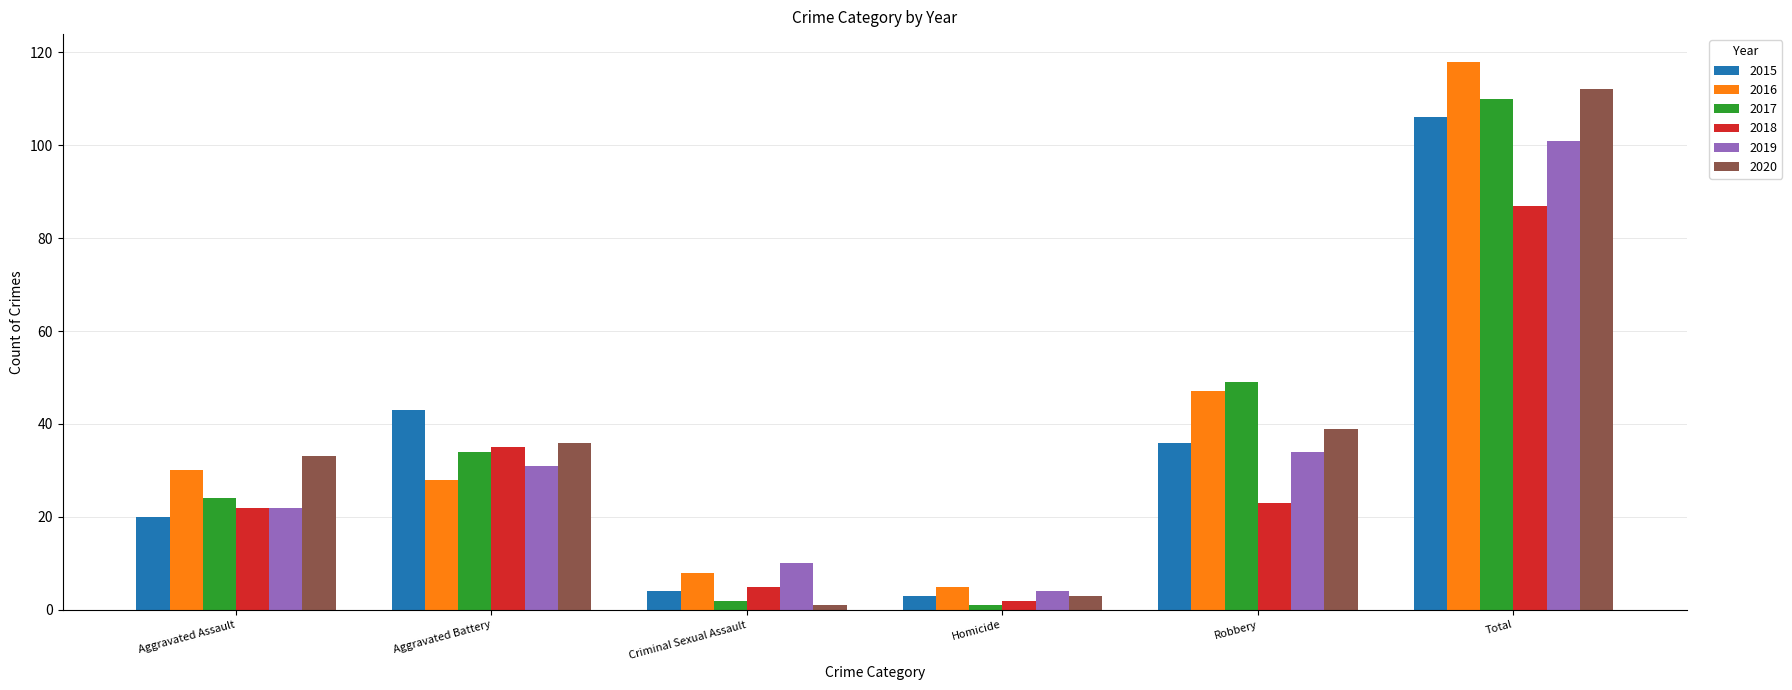

Reading left to right, list all the values displayed in this chart.

2015: Aggravated Assault=20	Aggravated Battery=43	Criminal Sexual Assault=4	Homicide=3	Robbery=36	Total=106
2016: Aggravated Assault=30	Aggravated Battery=28	Criminal Sexual Assault=8	Homicide=5	Robbery=47	Total=118
2017: Aggravated Assault=24	Aggravated Battery=34	Criminal Sexual Assault=2	Homicide=1	Robbery=49	Total=110
2018: Aggravated Assault=22	Aggravated Battery=35	Criminal Sexual Assault=5	Homicide=2	Robbery=23	Total=87
2019: Aggravated Assault=22	Aggravated Battery=31	Criminal Sexual Assault=10	Homicide=4	Robbery=34	Total=101
2020: Aggravated Assault=33	Aggravated Battery=36	Criminal Sexual Assault=1	Homicide=3	Robbery=39	Total=112